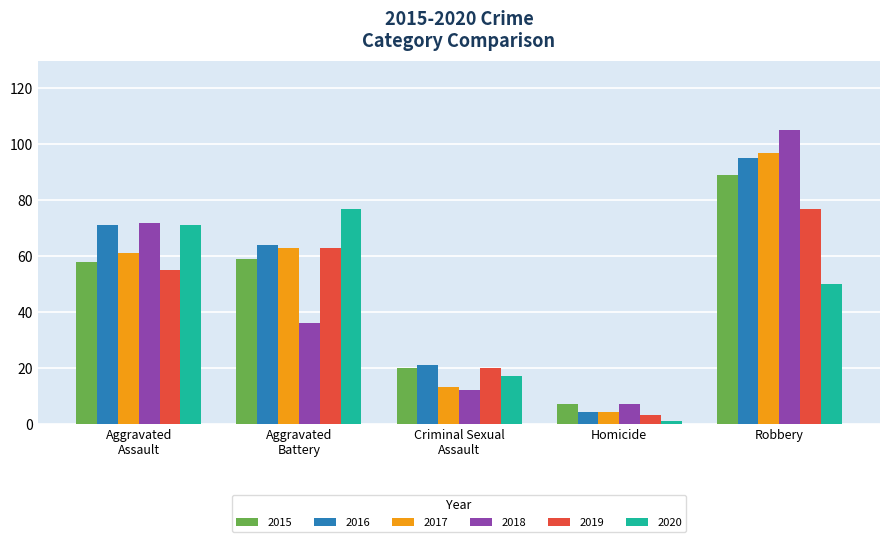

What is the average value of the 2015 series?

47